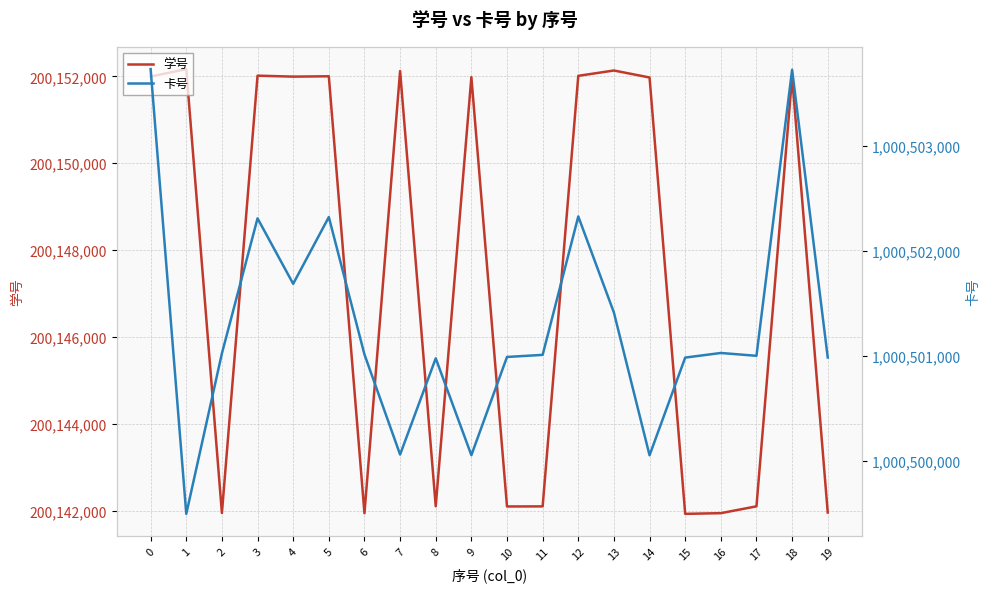

What is the sum of the 卡号 values at 12 and 14?

2001002376